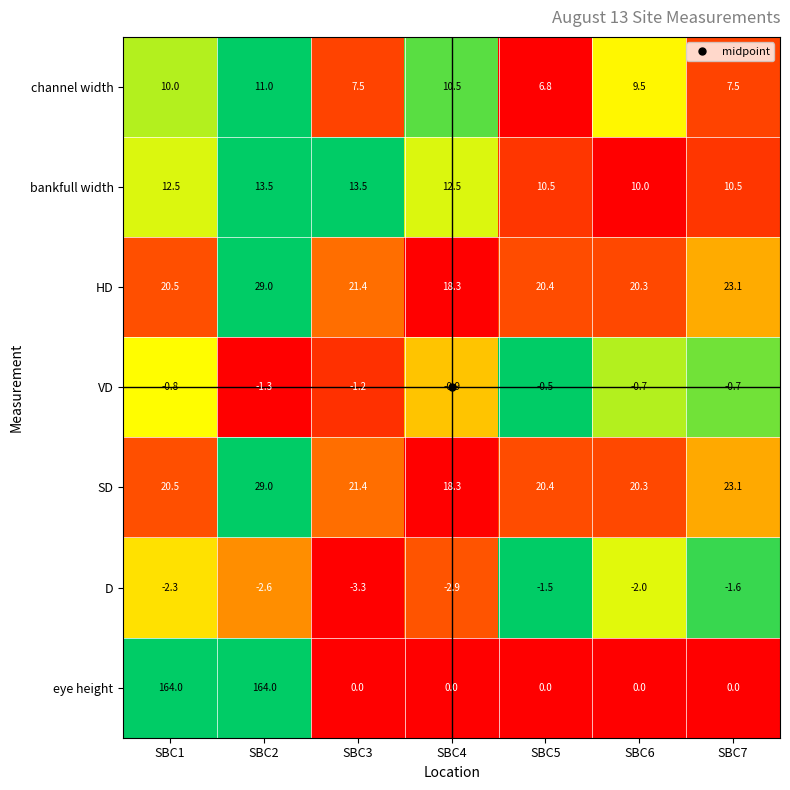

Between SBC4 and SBC6, which series saw the biggest shift?

bankfull width